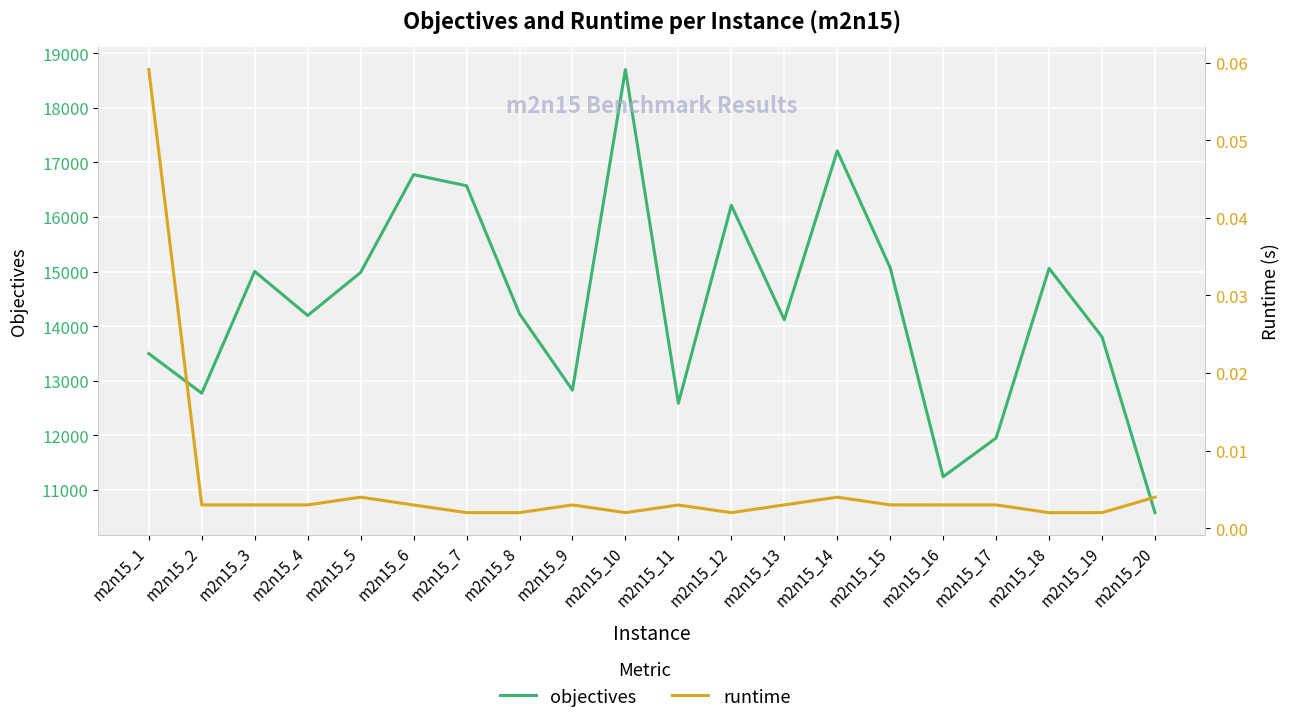

True or false: runtime and objectives cross at least once.

False